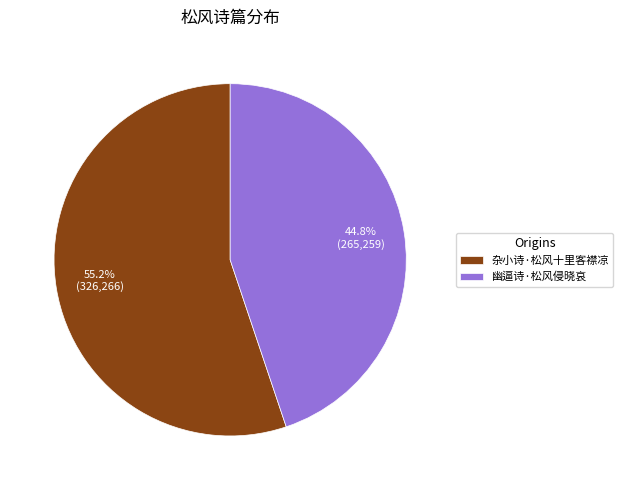

What percentage is the 幽逼诗·松风侵晓哀 slice, to the nearest percent?

45%